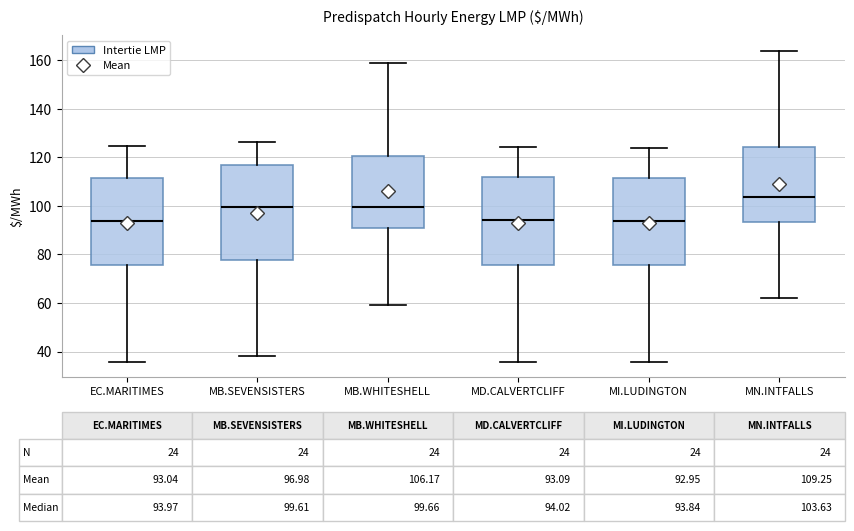

Which box is the tallest, from its lower edge to its upper edge?

MB.SEVENSISTERS